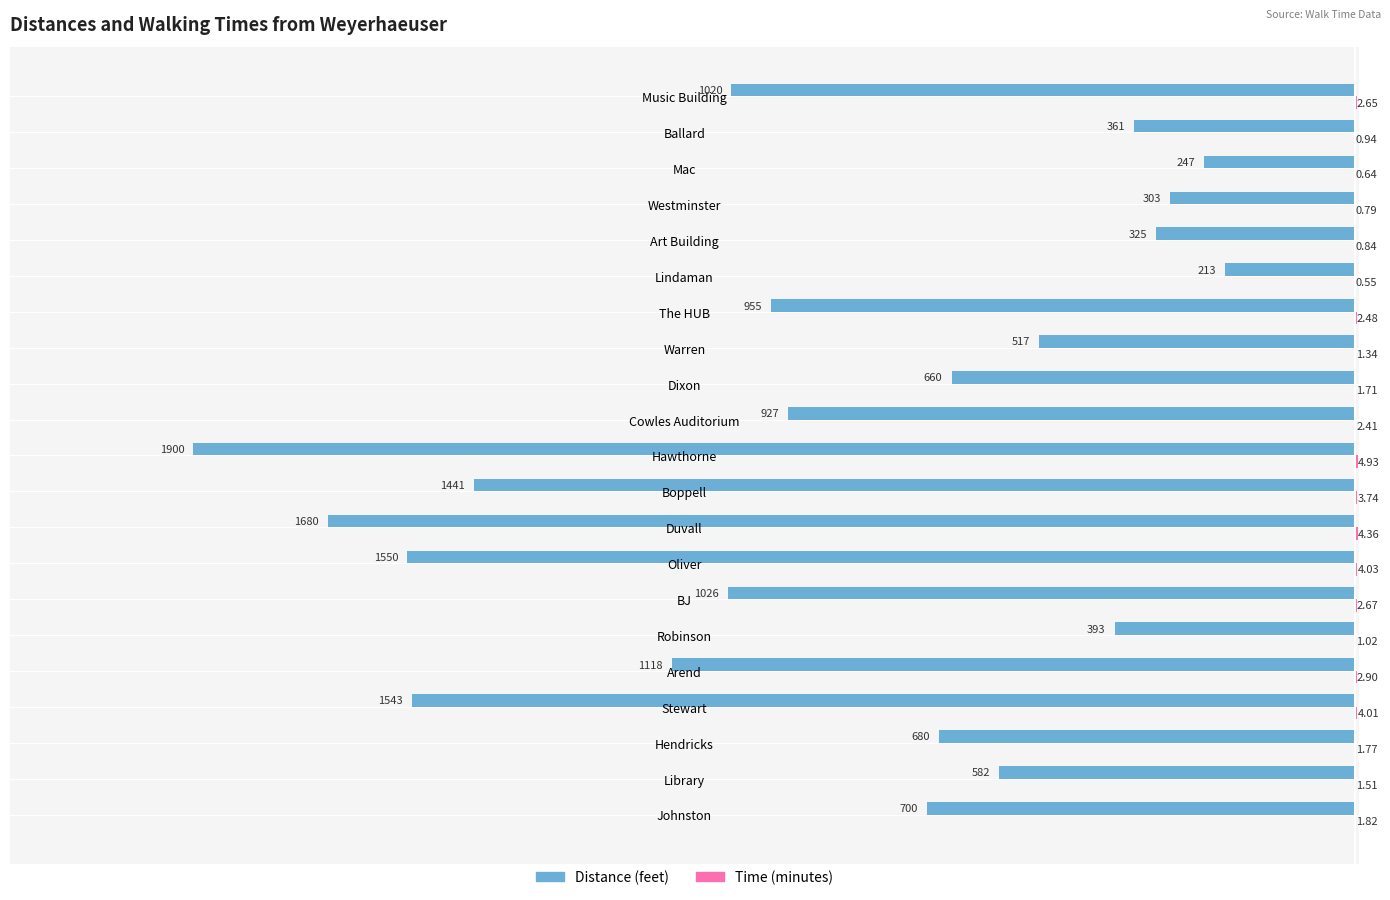

At which category is the sum across all series the highest?

Lindaman